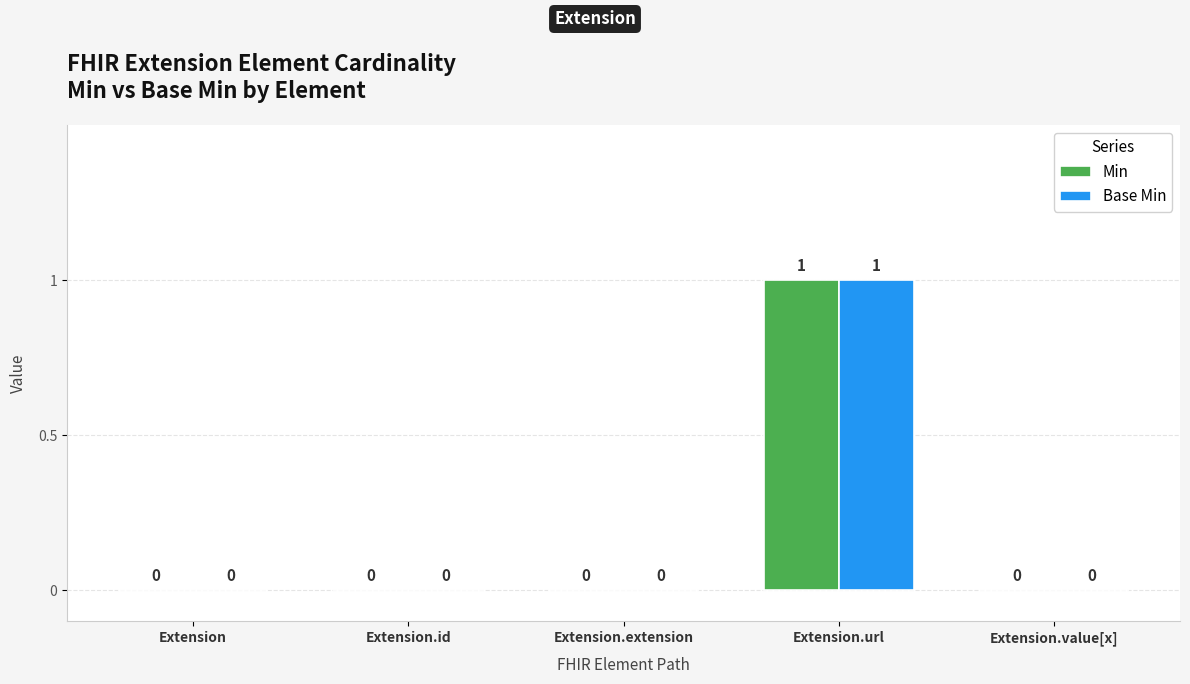

At which category is the sum across all series the highest?

Extension.url